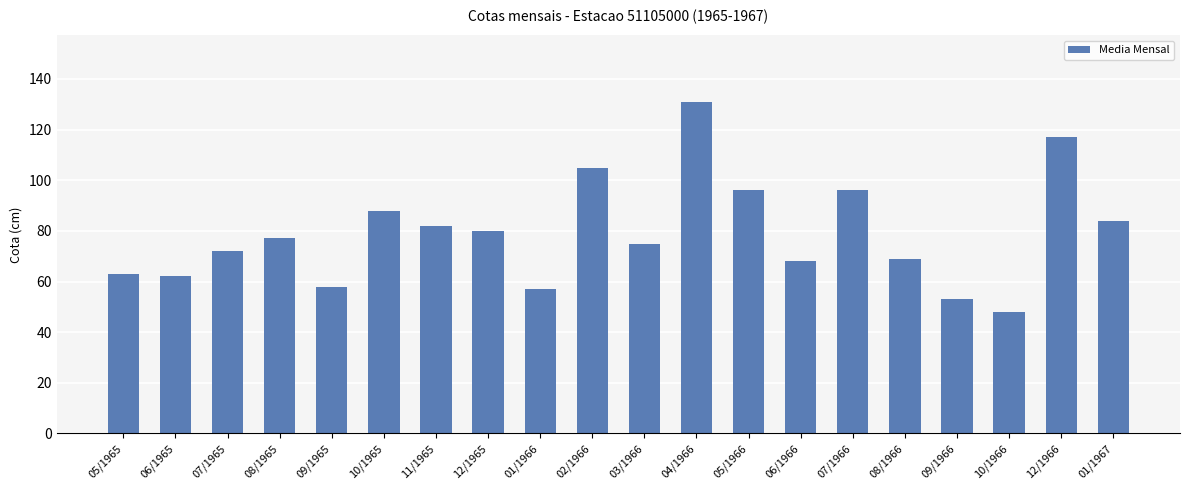

The value at 07/1966 is 96. True or false?

True